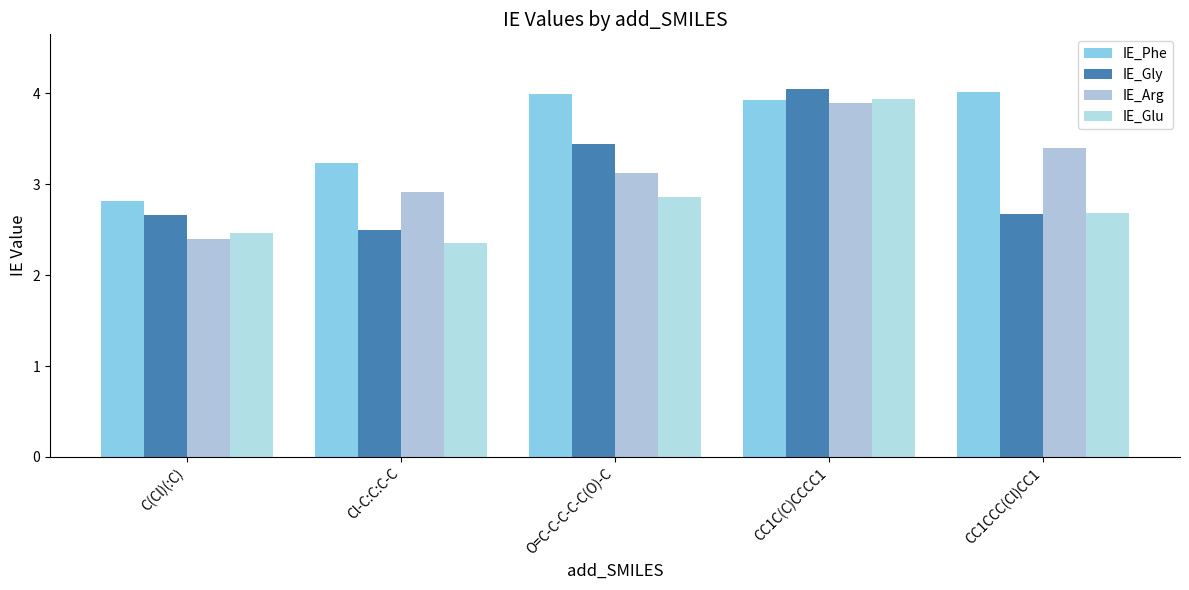

At which category is the sum across all series the highest?

CC1C(C)CCCC1